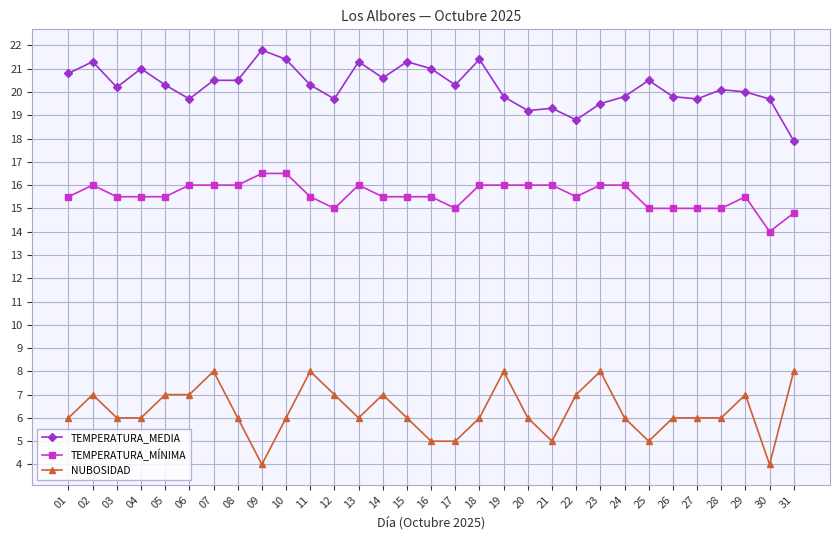

Where is the first local maximum for TEMPERATURA_MEDIA?

02